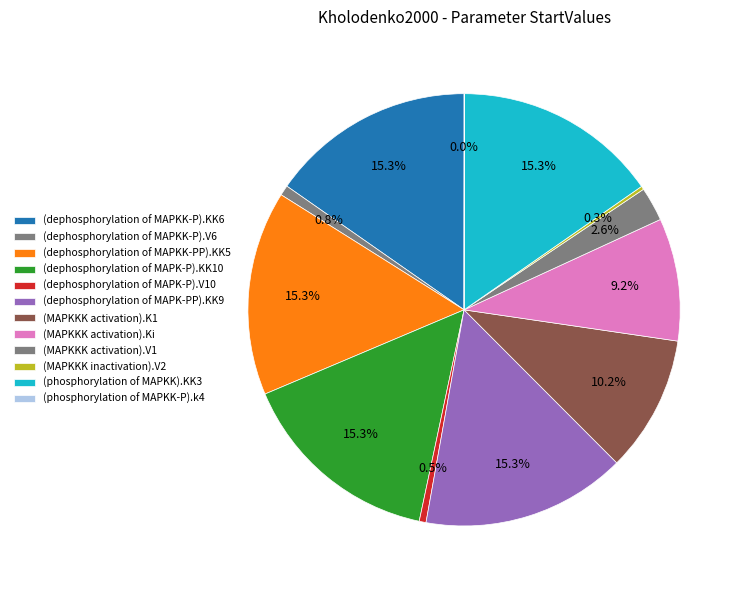

True or false: (dephosphorylation of MAPKK-P).V6 accounts for 11% of the total.

False